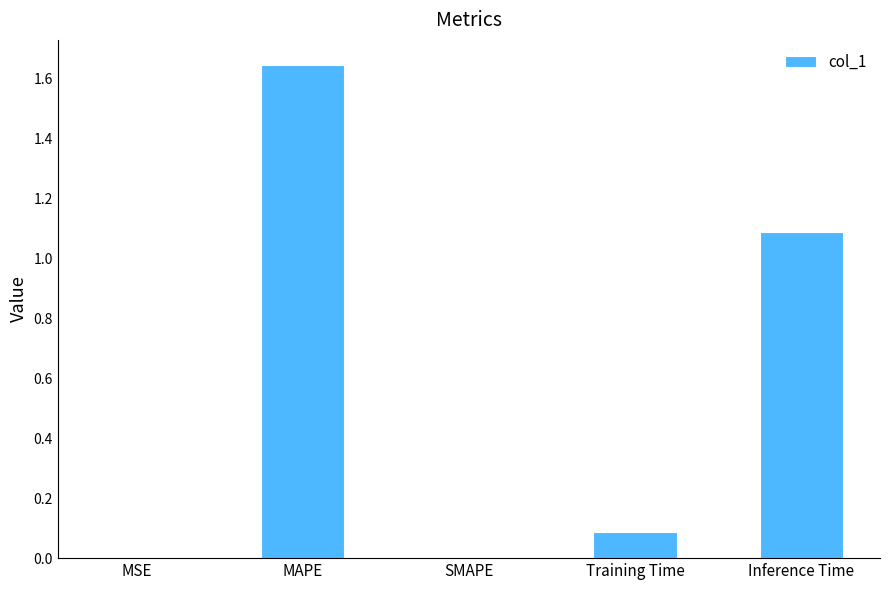

What is the change in value from SMAPE to Training Time?

+0.1